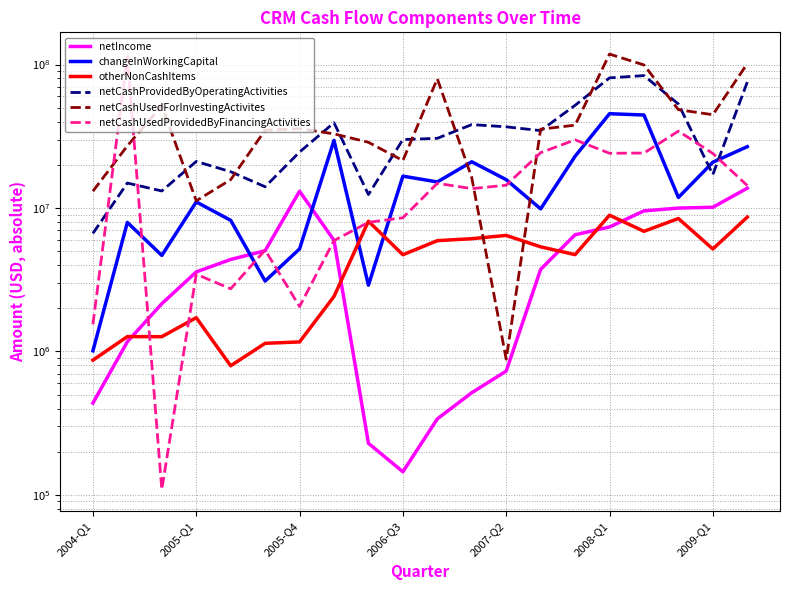

Is it true that netCashUsedForInvestingActivites equals 35457000 at 13?

True